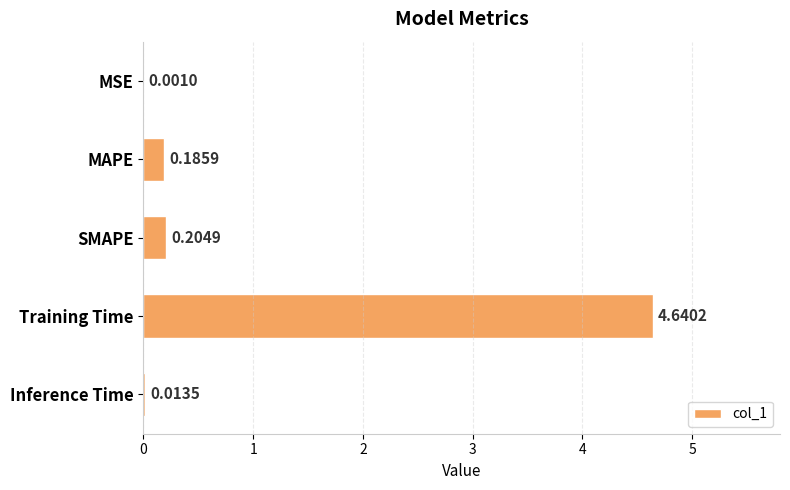

Where is the data nearest to the value 2?

SMAPE